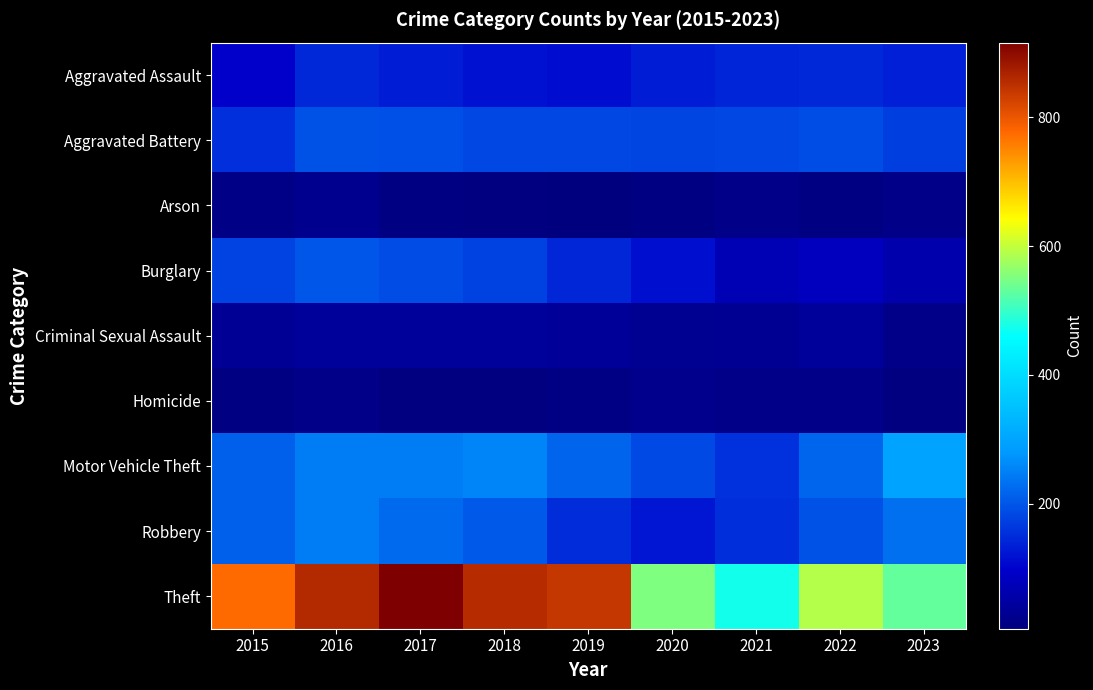

Reading left to right, transcribe all the data shown in this chart.

Aggravated Assault: 2015=95	2016=146	2017=131	2018=119	2019=113	2020=131	2021=142	2022=146	2023=135
Aggravated Battery: 2015=154	2016=196	2017=191	2018=183	2019=182	2020=180	2021=182	2022=190	2023=172
Arson: 2015=15	2016=25	2017=12	2018=8	2019=6	2020=12	2021=17	2022=11	2023=17
Burglary: 2015=178	2016=201	2017=189	2018=176	2019=143	2020=115	2021=71	2022=81	2023=62
Criminal Sexual Assault: 2015=31	2016=40	2017=39	2018=38	2019=37	2020=28	2021=30	2022=39	2023=20
Homicide: 2015=13	2016=18	2017=8	2018=8	2019=14	2020=22	2021=20	2022=20	2023=9
Motor Vehicle Theft: 2015=211	2016=245	2017=247	2018=256	2019=216	2020=184	2021=156	2022=218	2023=298
Robbery: 2015=212	2016=247	2017=224	2018=204	2019=150	2020=124	2021=153	2022=196	2023=230
Theft: 2015=774	2016=858	2017=916	2018=856	2019=841	2020=550	2021=474	2022=590	2023=532